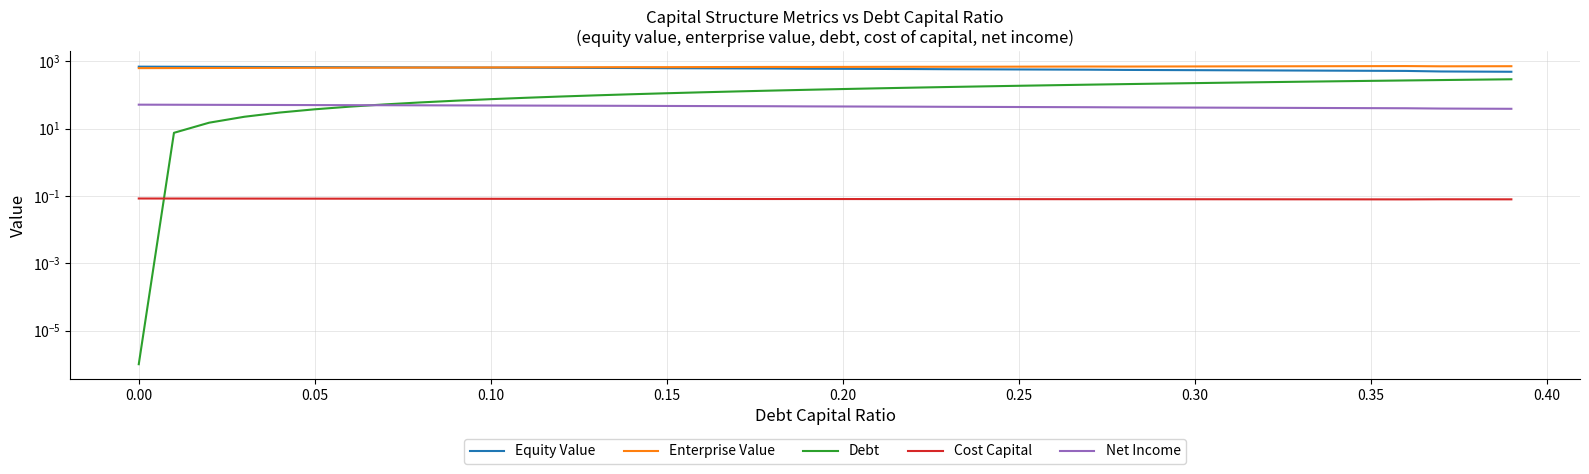

Rank the series by their maximum value, from highest to lowest.

Enterprise Value, Equity Value, Debt, Net Income, Cost Capital